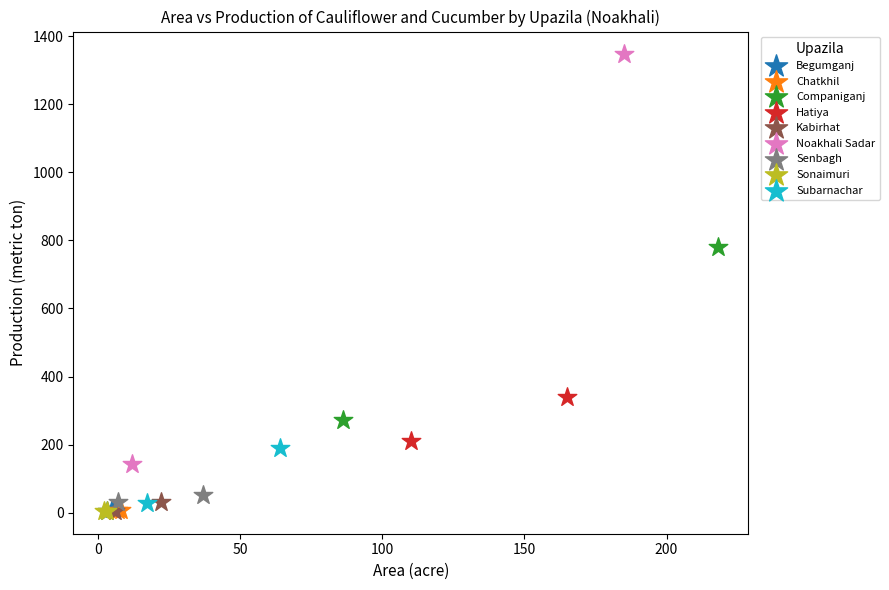

What are all the series names shown in the legend?

Begumganj, Chatkhil, Companiganj, Hatiya, Kabirhat, Noakhali Sadar, Senbagh, Sonaimuri, Subarnachar